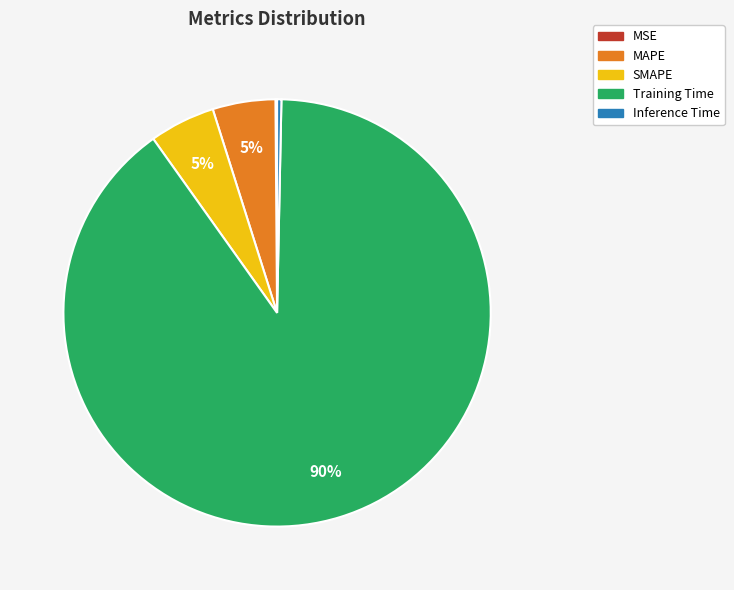

Which has a higher value, MAPE or Inference Time?

MAPE